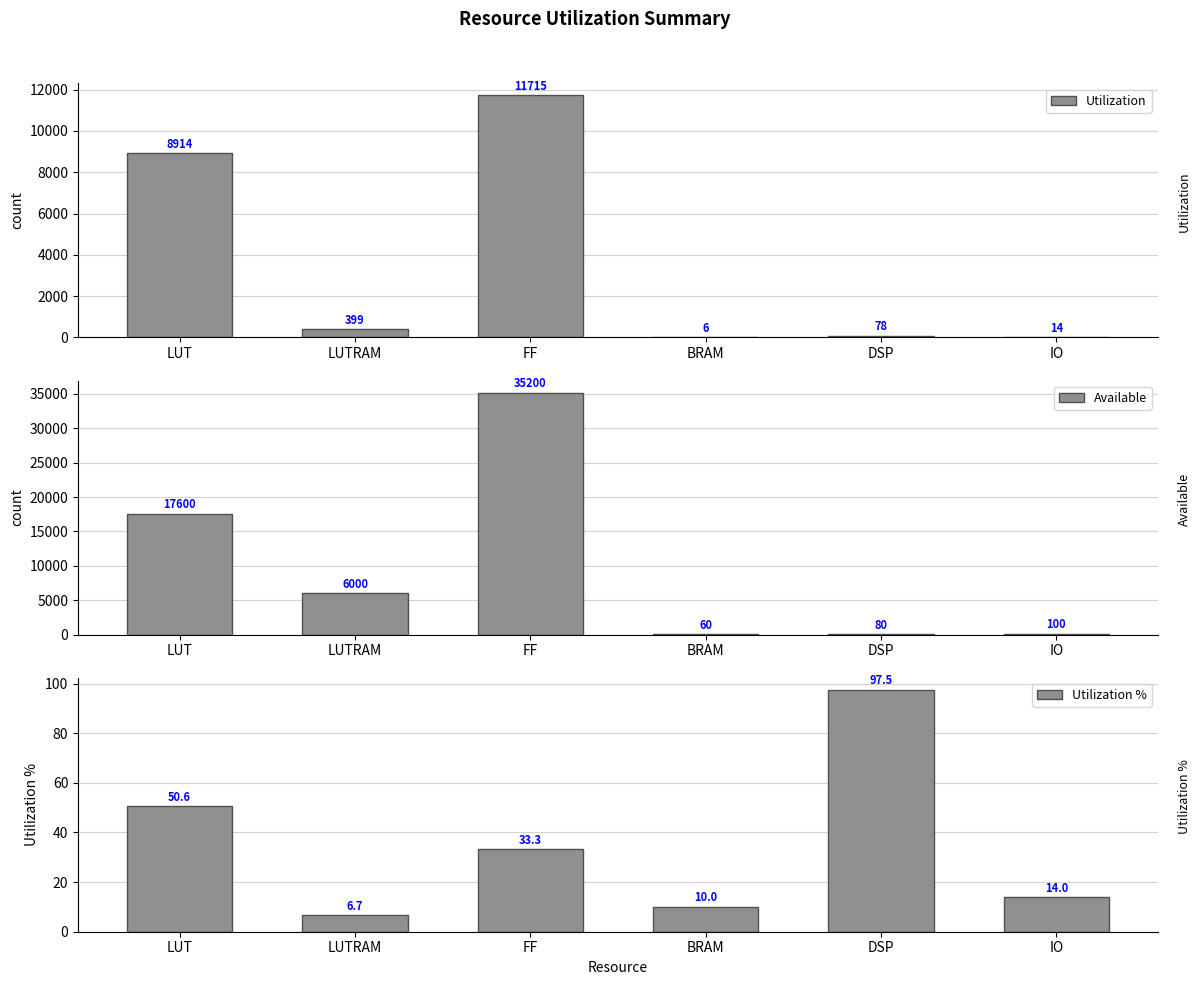

Reading left to right, extract all data points from this chart.

Utilization: 8914.0	399.0	11715.0	6.0	78.0	14.0
Available: 17600.0	6000.0	35200.0	60.0	80.0	100.0
Utilization %: 50.6	6.7	33.3	10.0	97.5	14.0